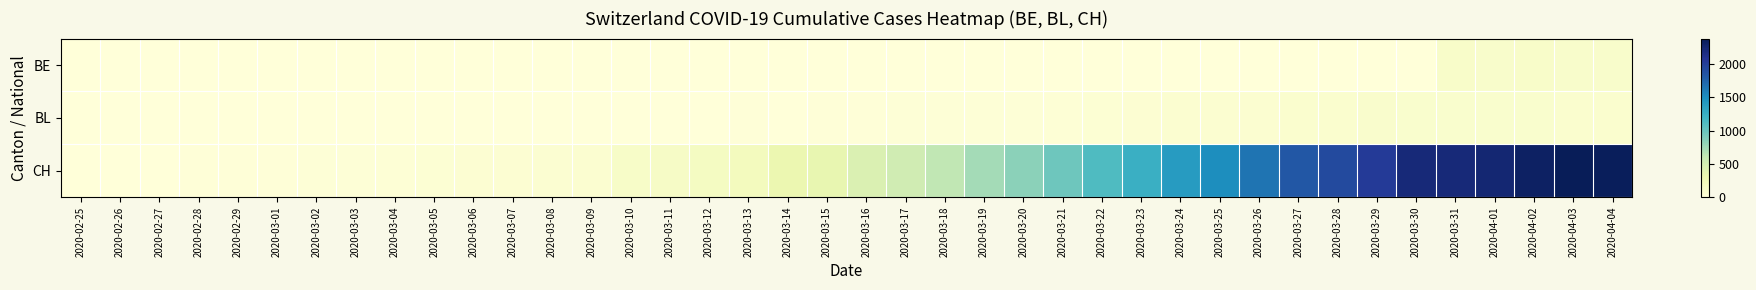

At how many categories does at least one series exceed 2120?

6